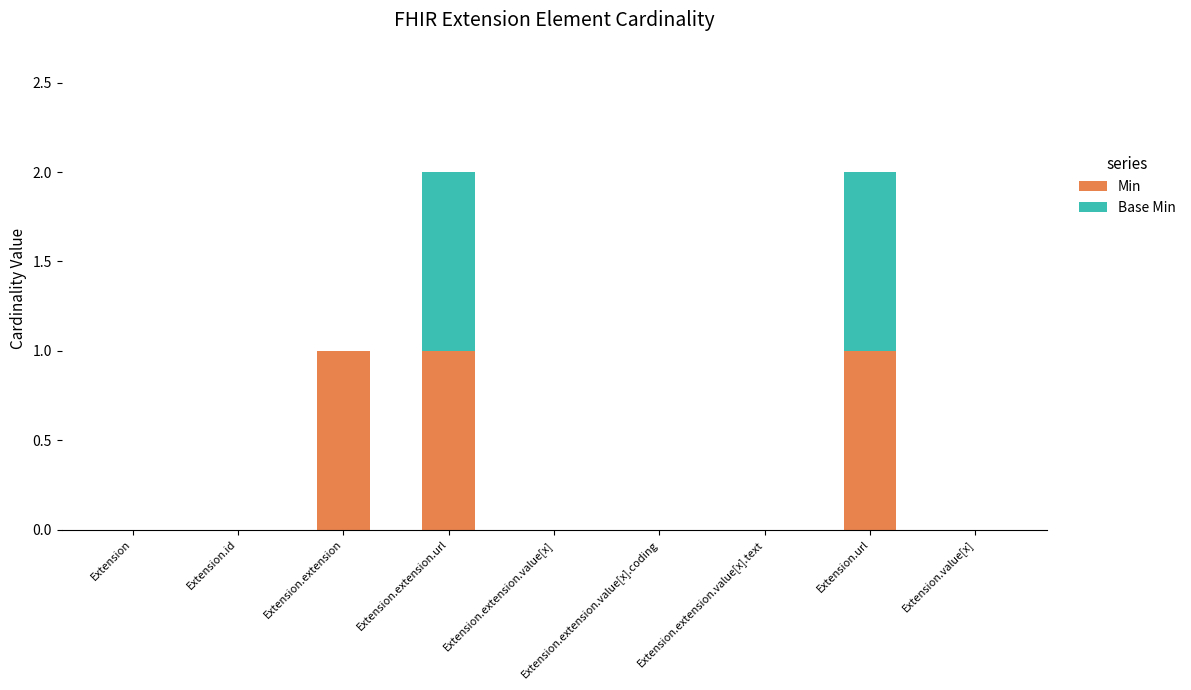

The Min series shows 0 at Extension.extension.value[x].text. True or false?

True